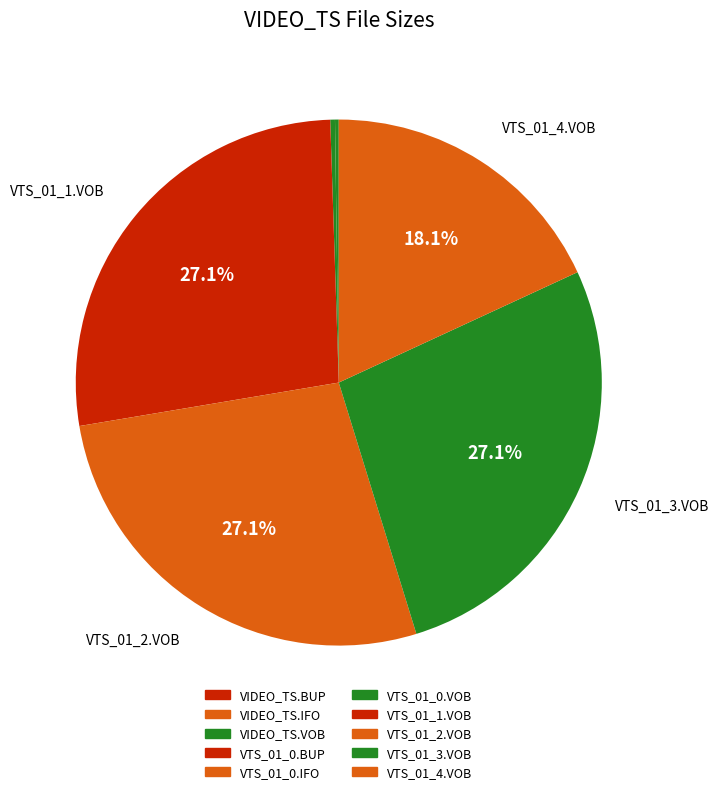

Between VIDEO_TS.IFO and VIDEO_TS.VOB, which is larger?

VIDEO_TS.VOB